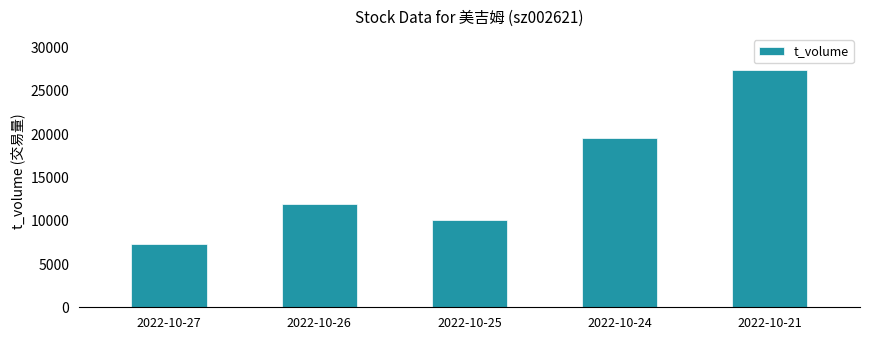

What is the smallest value displayed?

7267